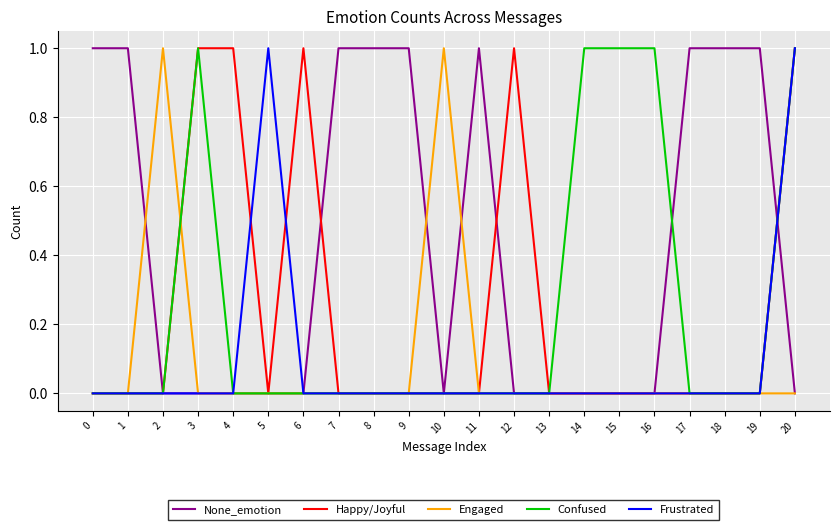

Which series has the largest total across all categories?

None_emotion